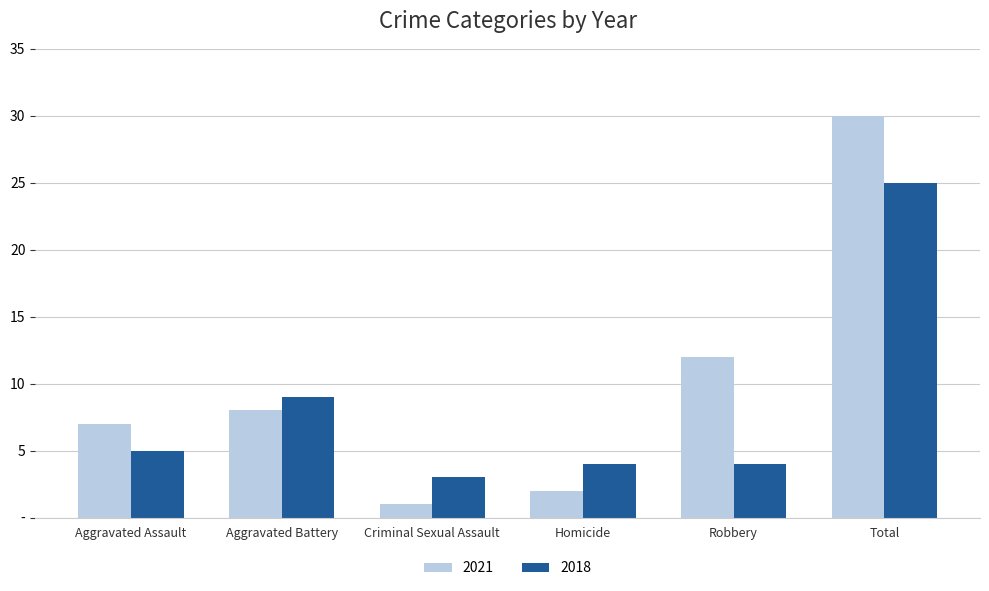

At how many categories does at least one series exceed 5?

4